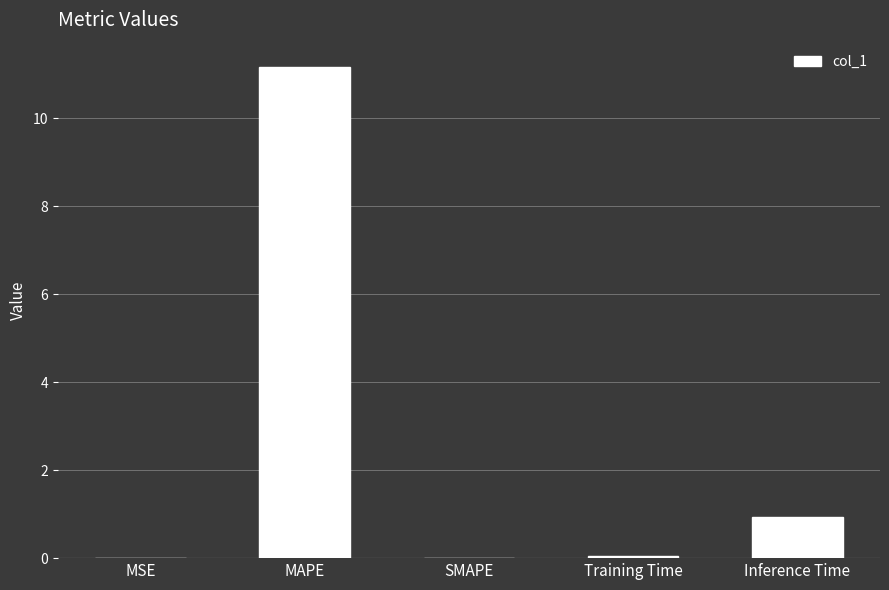

The chart shows a value of -7.8 at SMAPE. True or false?

False